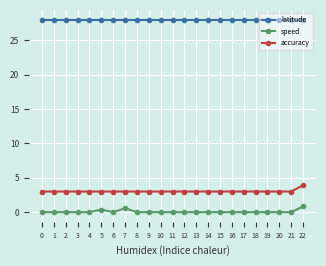

True or false: speed and latitude cross at least once.

False